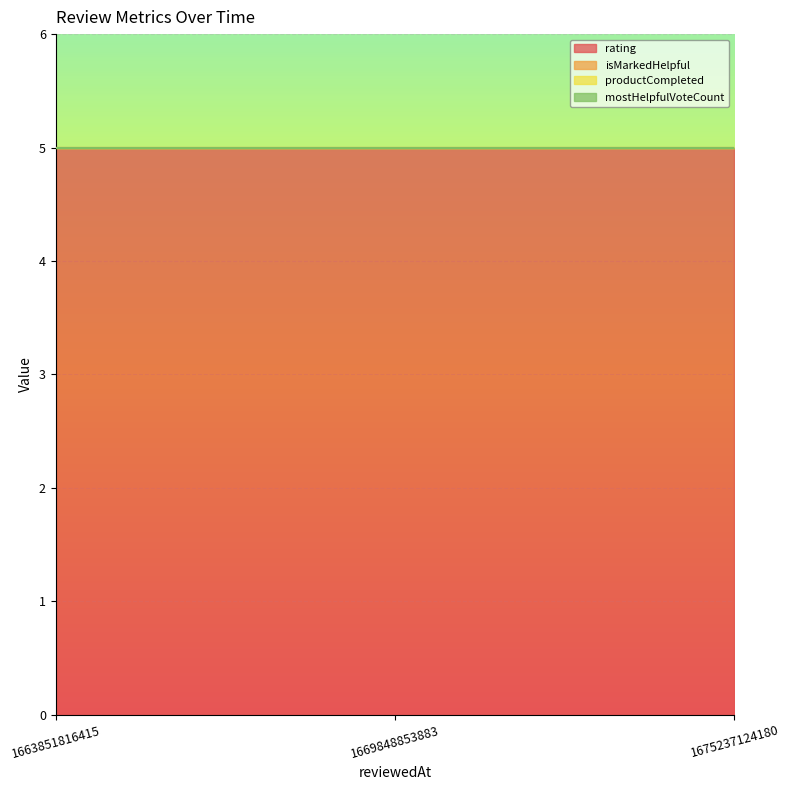

How many distinct data groups are displayed?

4